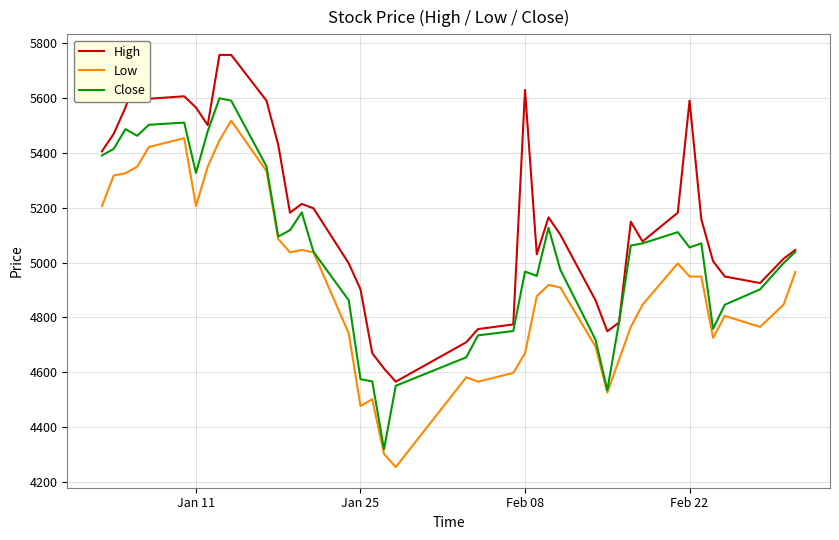

Does the chart have visible grid lines?

Yes